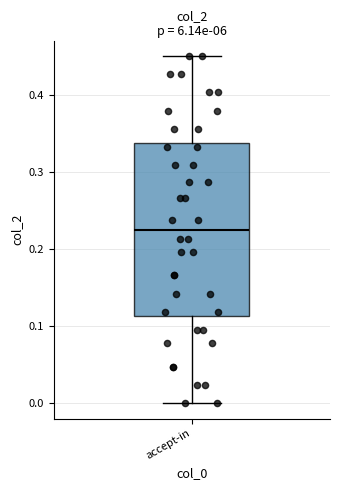

Read this box plot against the y-axis: the position of the median line, the range covered by the box, and the ends of both whiskers. The values are not printed on the chart, so give them approximately, as read against the axis.

median 0.23, box 0.11 to 0.34, whiskers 0.00 to 0.45